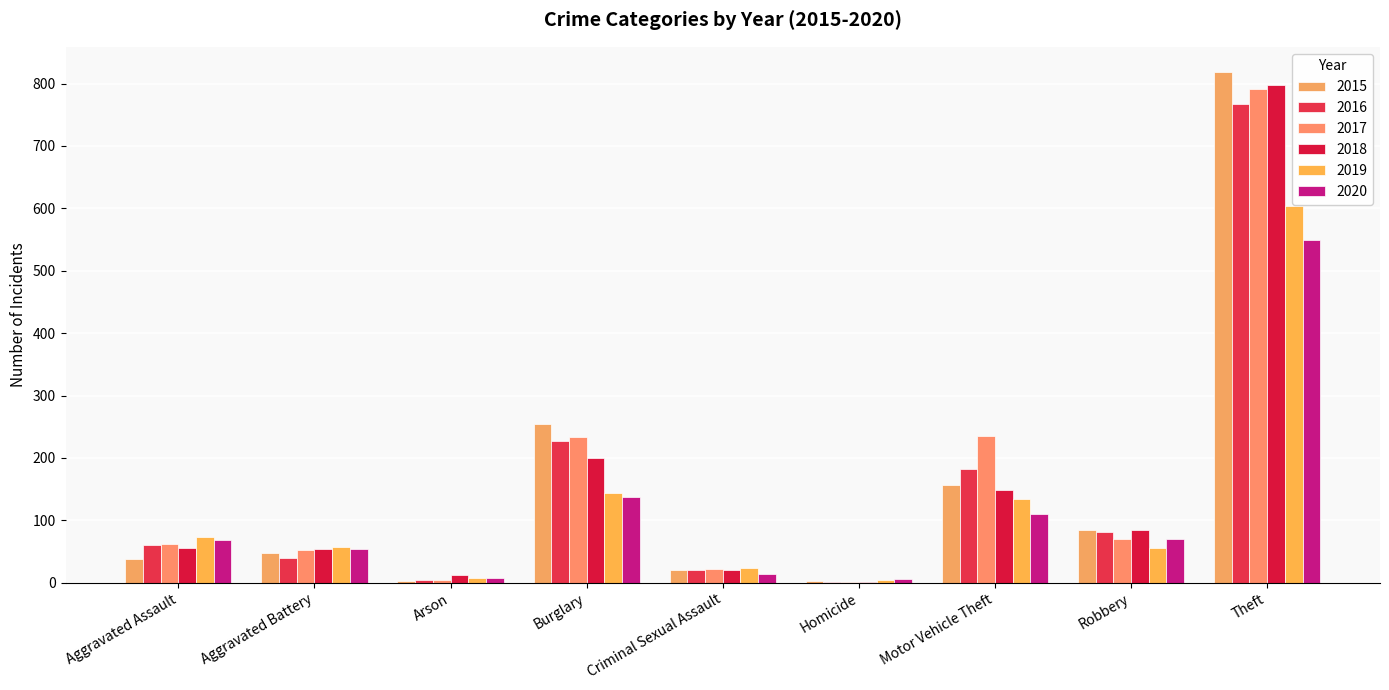

What are all the series names shown in the legend?

2015, 2016, 2017, 2018, 2019, 2020